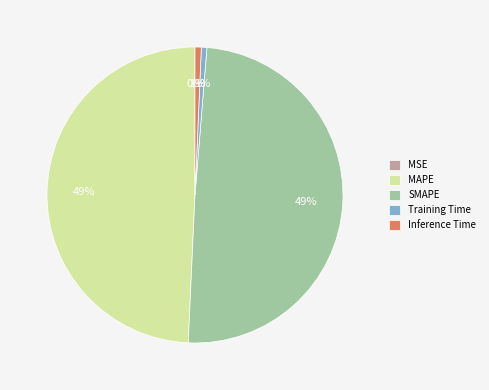

True or false: SMAPE accounts for 57% of the total.

False